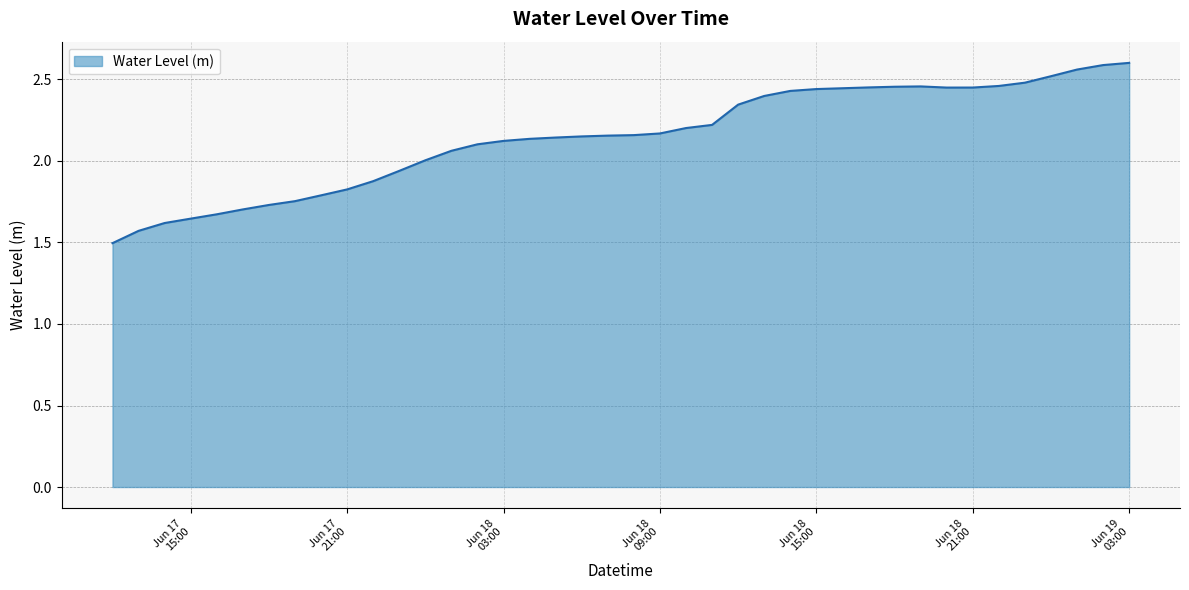

What is the difference between the maximum and minimum values?

1.1